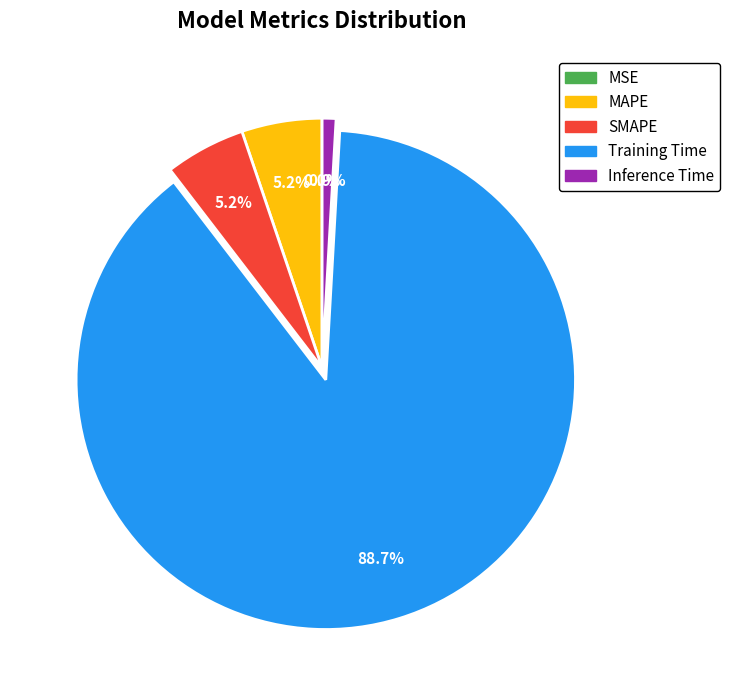

Which slice is the largest?

Training Time